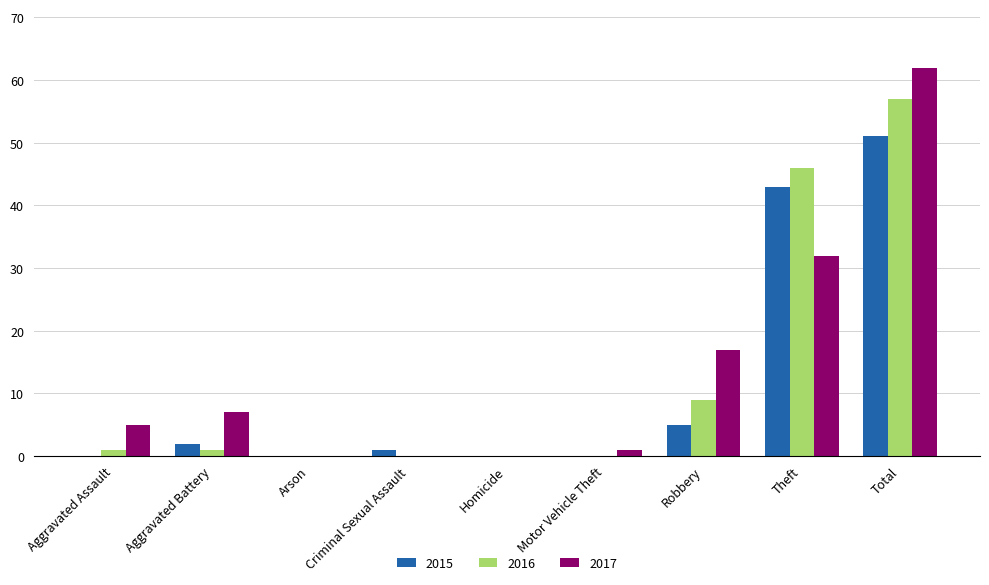

What is the sum of the 2017 values at Aggravated Assault and Total?

67